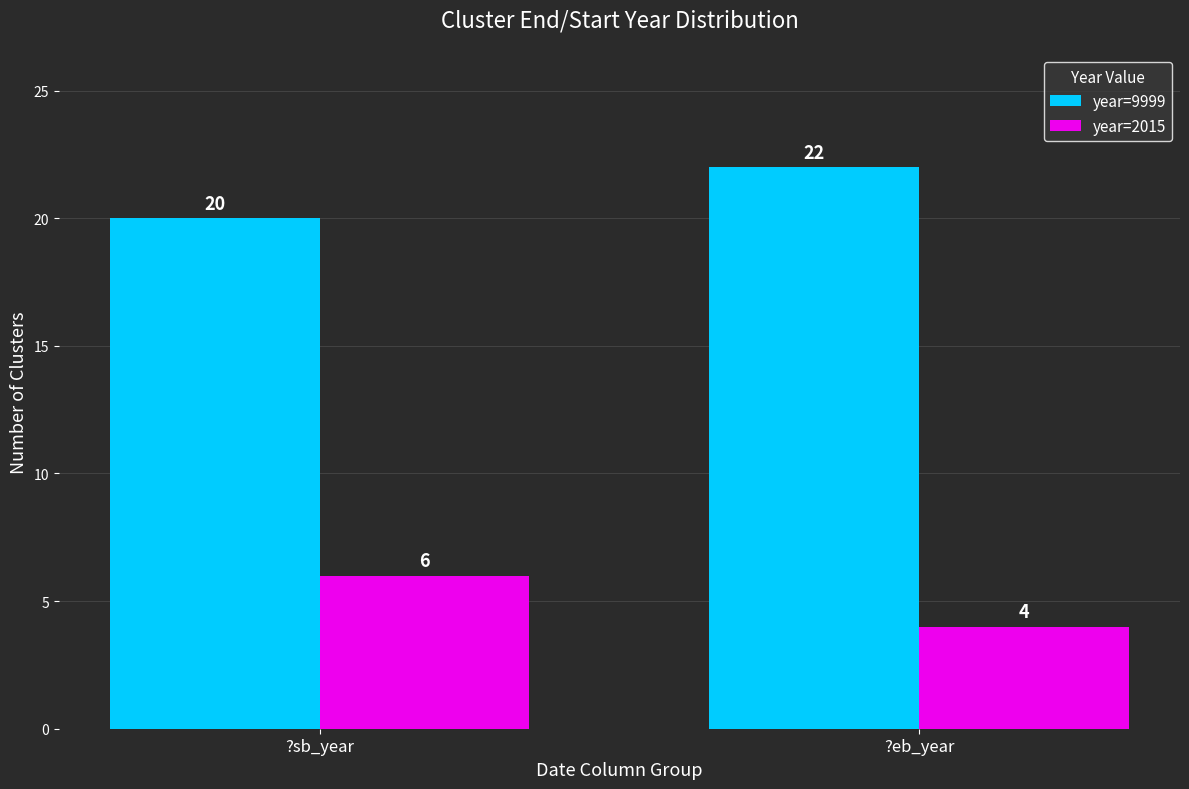

What is the spread (max minus min) of values at ?sb_year?

14